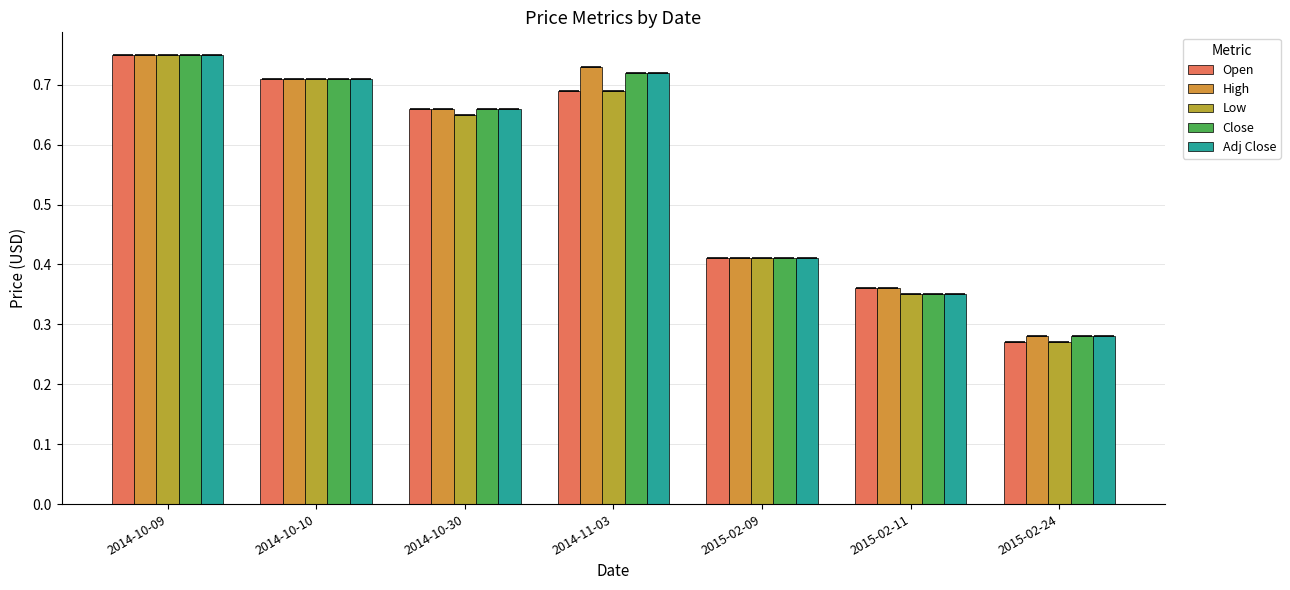

What is the difference between the maximum and minimum values in the Adj Close series?

0.5